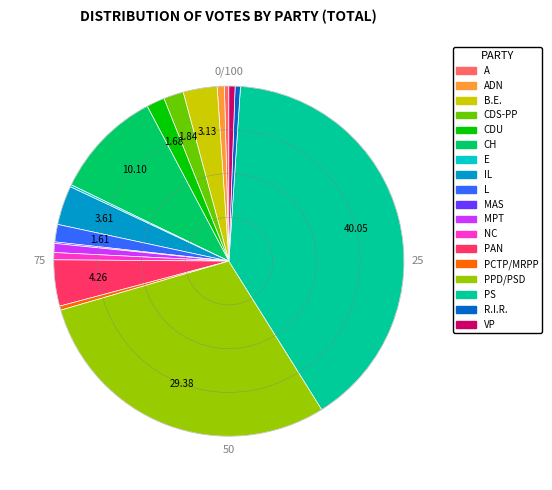

Does any single category account for the majority?

No